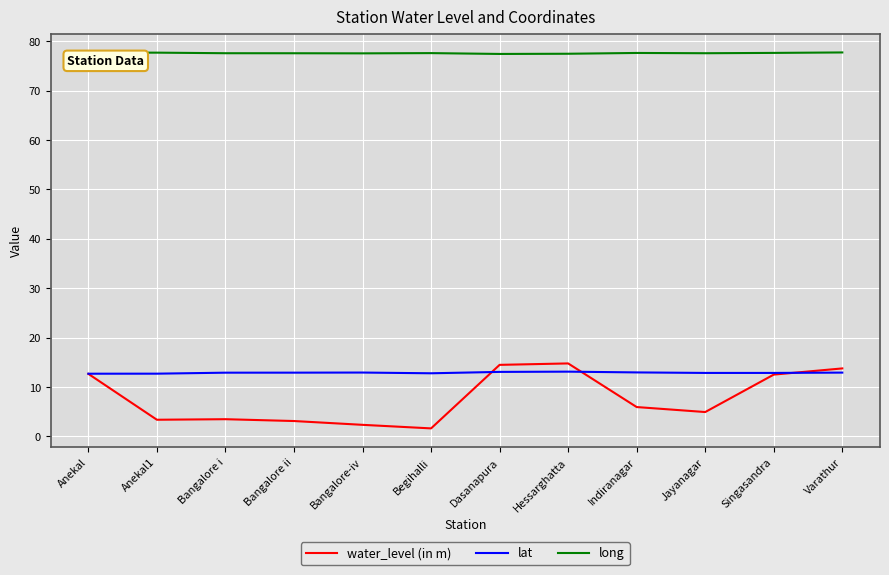

What is the difference between the highest and lowest values at Anekal1?

74.3